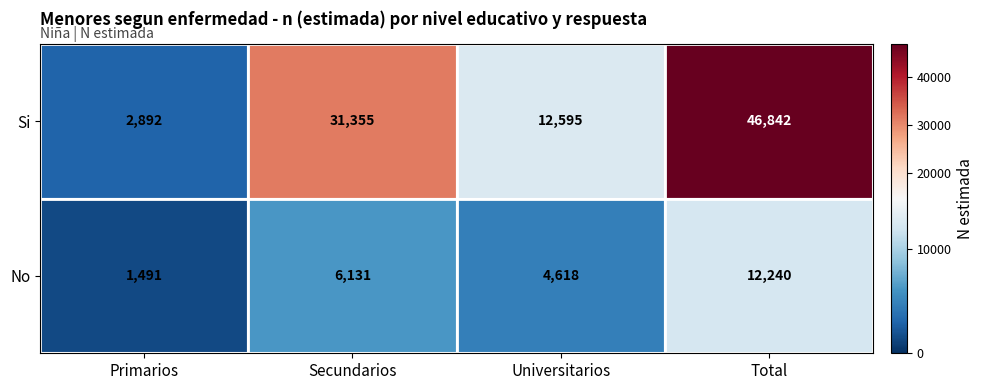

Which series changed the most between Universitarios and Total?

Si